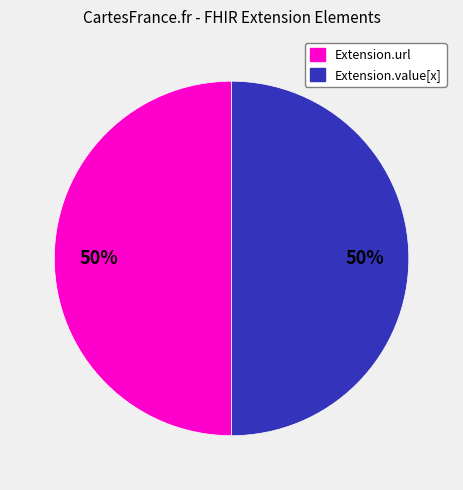

Do Extension.url and Extension.value[x] together represent more than half of the pie?

Yes